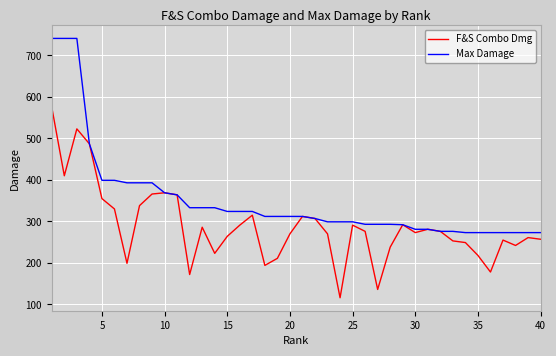

Which series has the largest range (max minus min)?

Max Damage